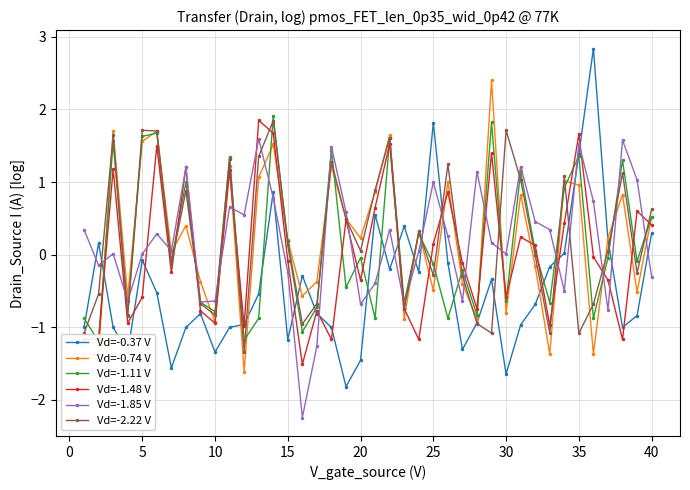

True or false: Vd=-0.37 V has more than 2 points higher than both neighbors.

True